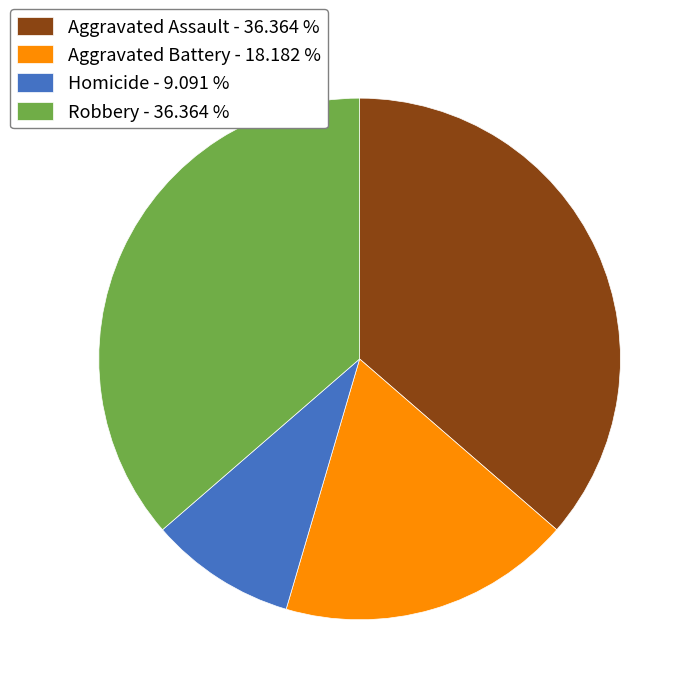

Does Homicide - 9.091 % represent more than half of the total?

No